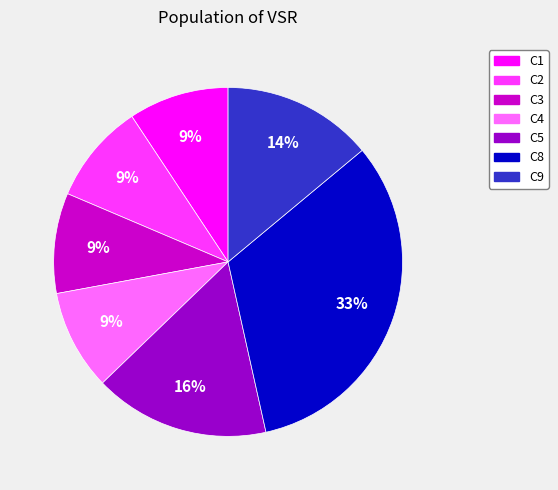

Which has a higher value, C4 or C8?

C8